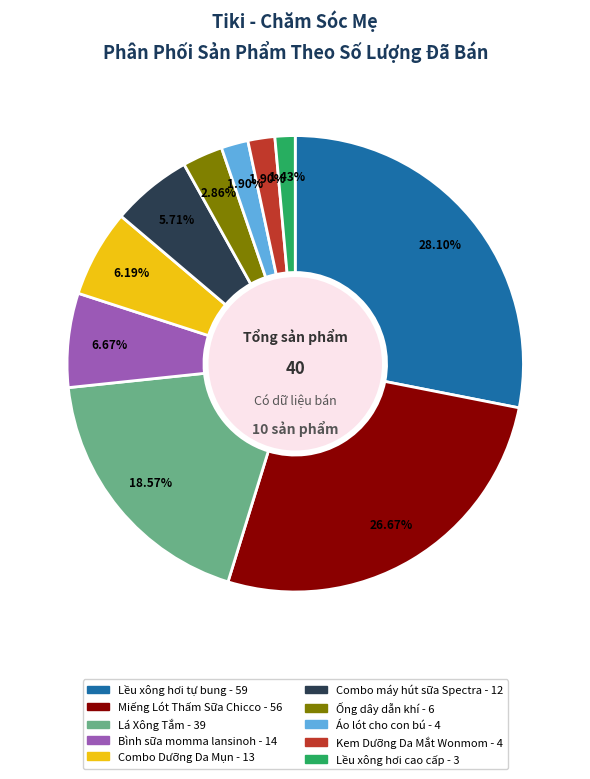

Is there a majority slice in this chart?

No